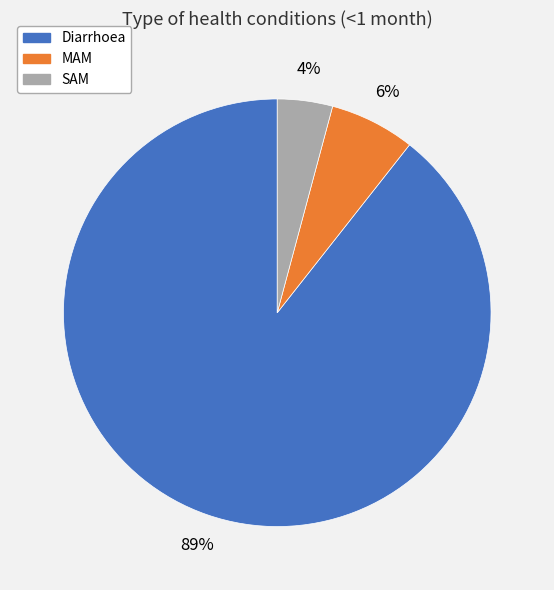

Is it true that Diarrhoea is 89% of the pie?

True